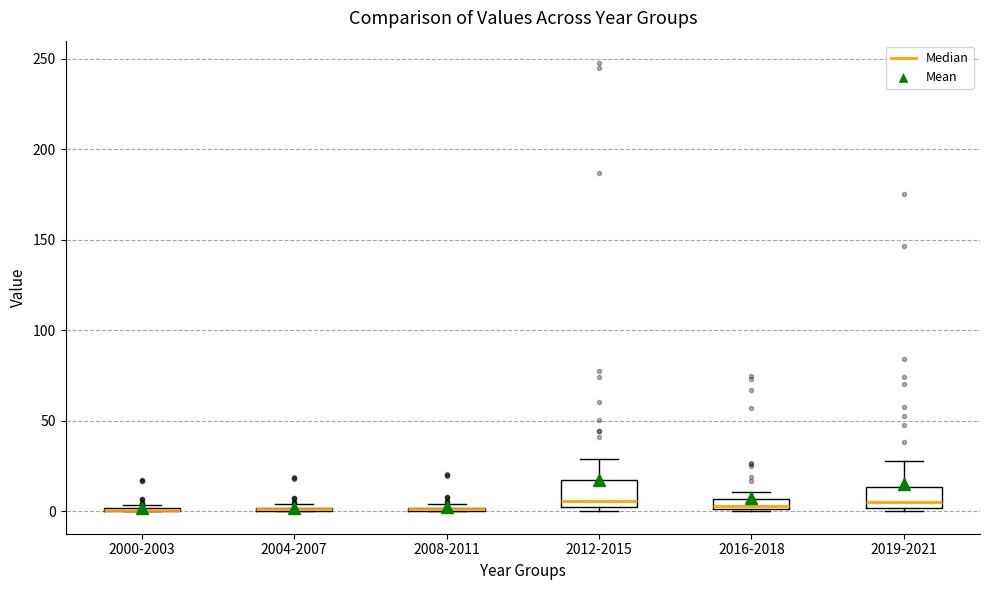

Where is the lower edge of the box for 2016-2018 on the y-axis? The values are not printed on the chart, so give them approximately, as read against the axis.

0